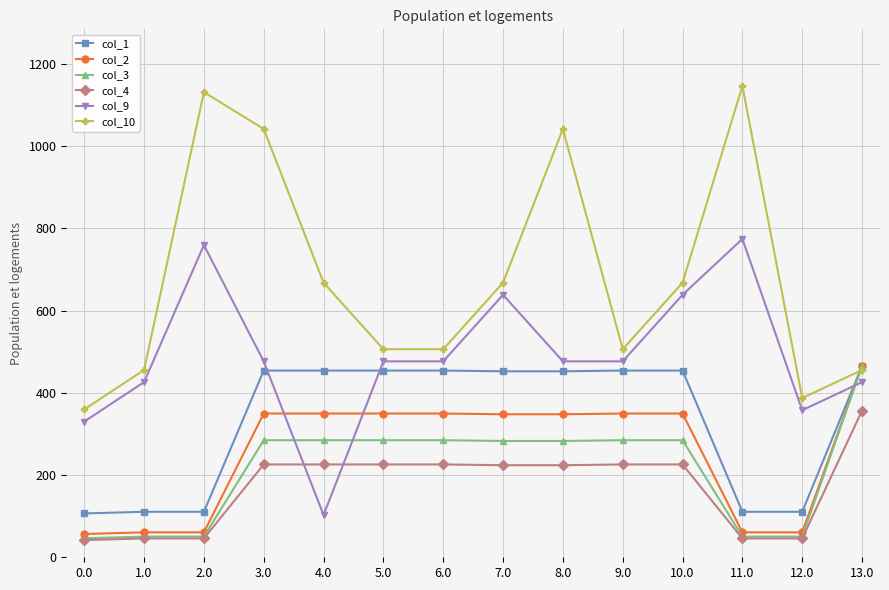

Which series has the largest total across all categories?

col_10